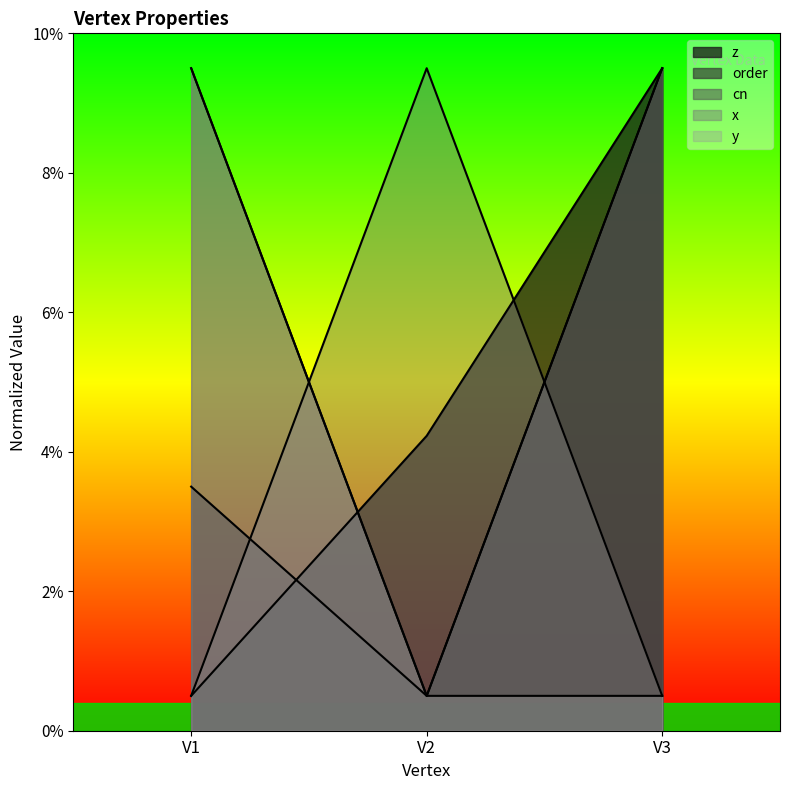

Does the chart display data point markers on the line(s)?

No